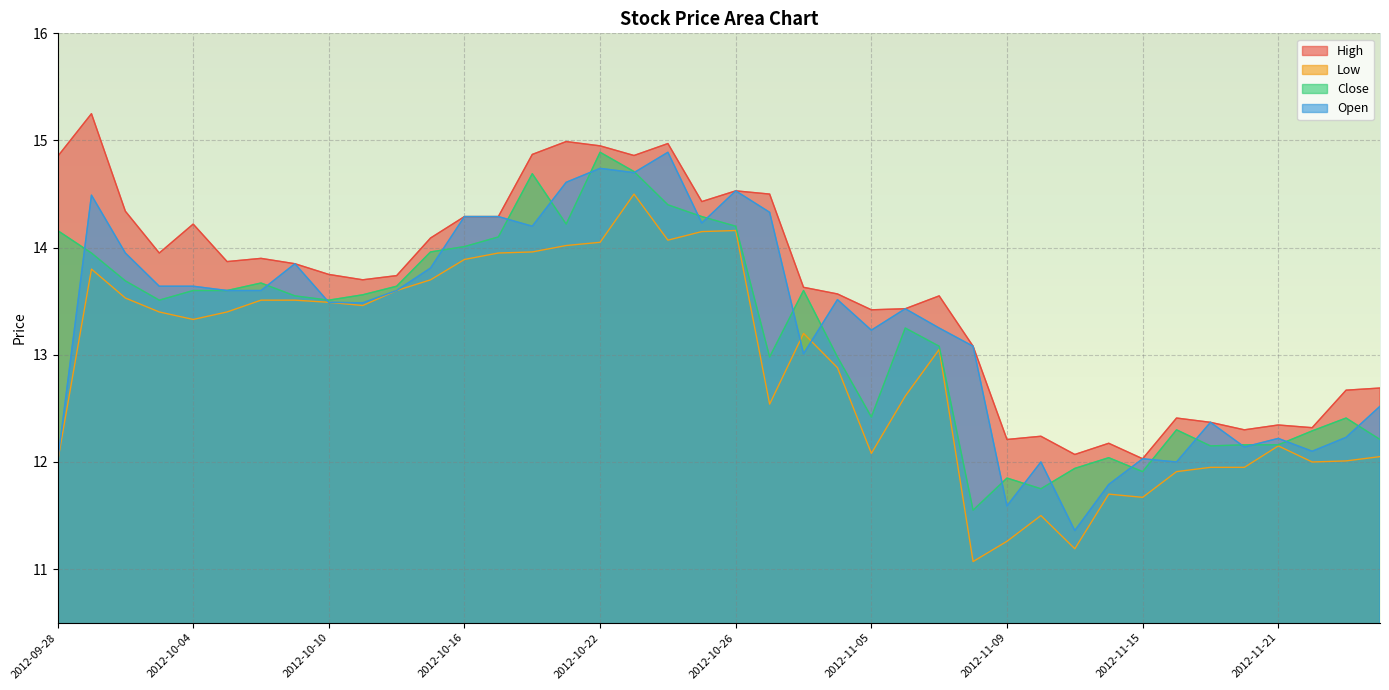

At which label does Low reach its minimum?

2012-11-08